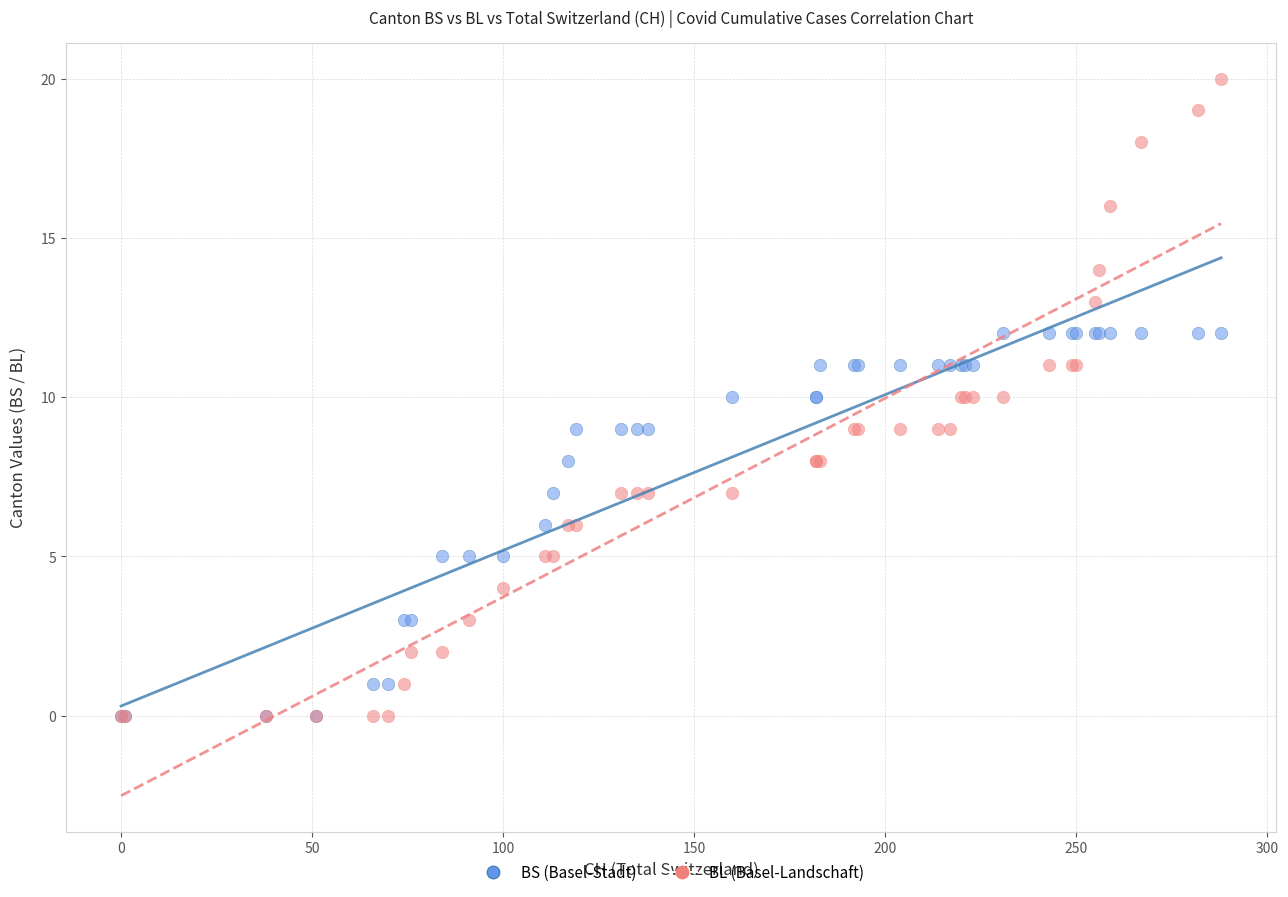

What are all the series names shown in the legend?

BS (Basel-Stadt), BL (Basel-Landschaft)